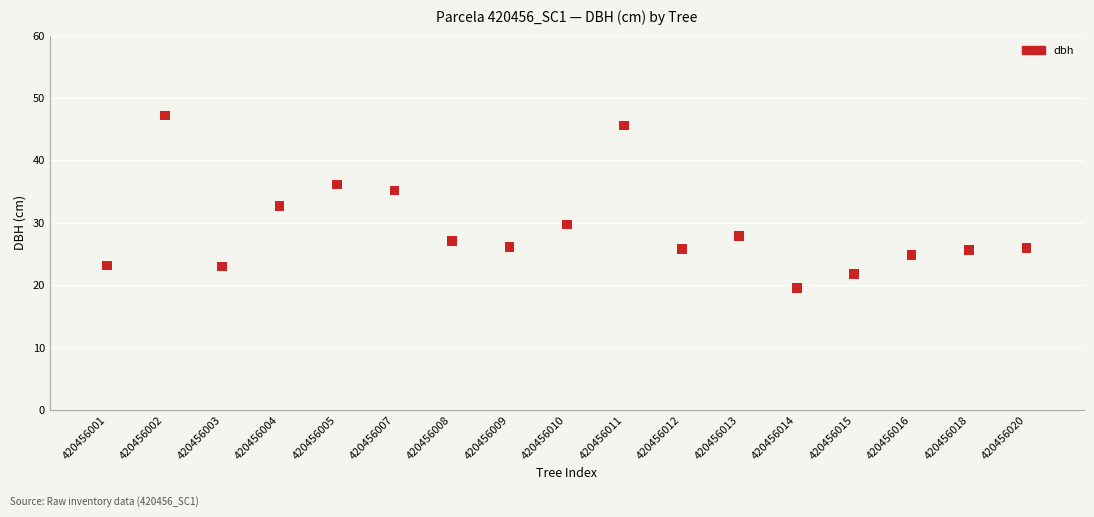

What is the range of X values (max minus min)?

16.0